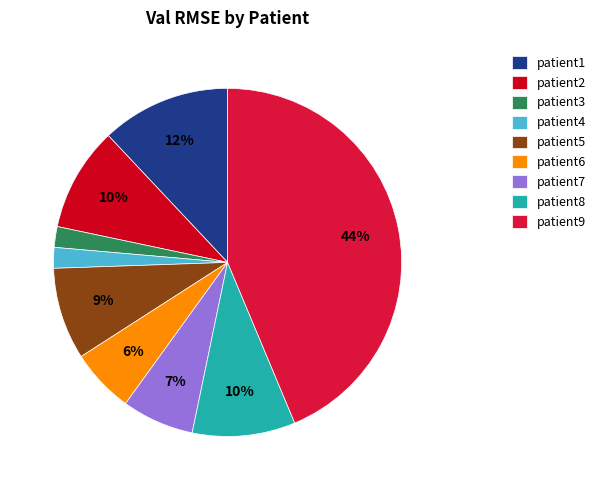

The patient1 slice represents 12% of the pie. True or false?

True